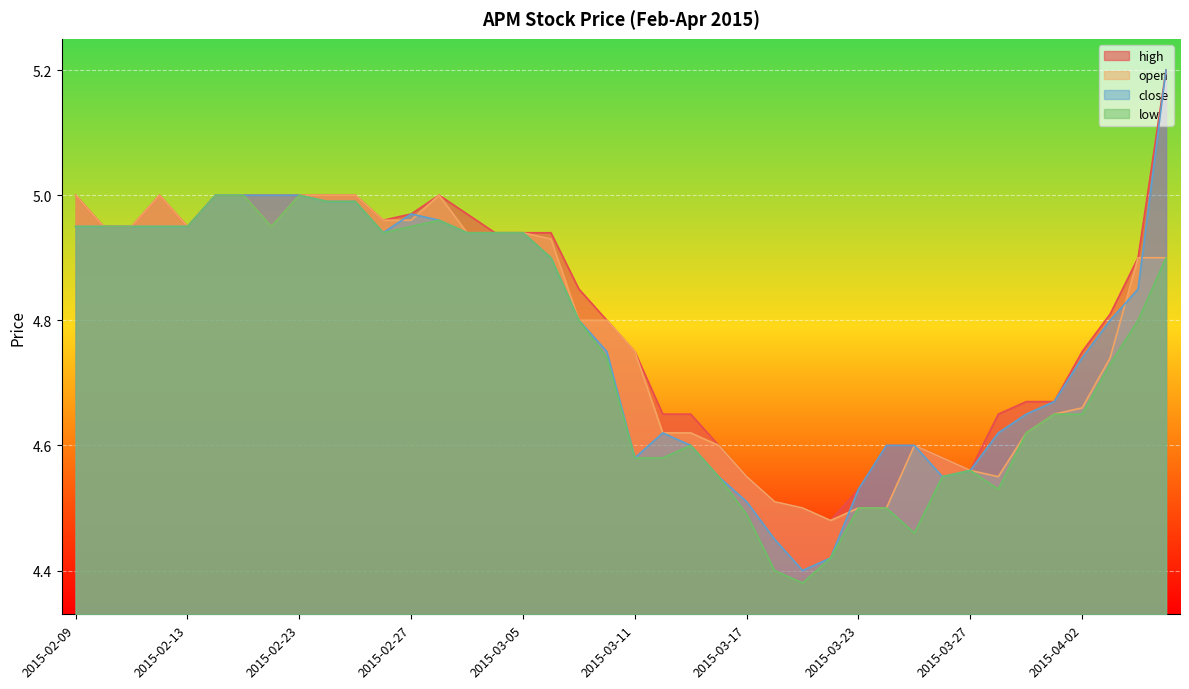

At how many categories does at least one series exceed 4?

40